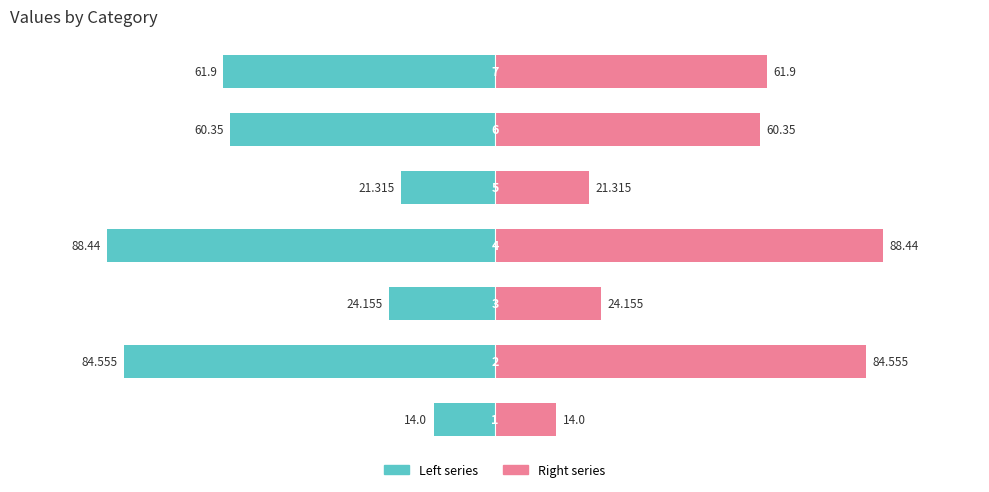

Which series changed the most between 1 and 6?

Left series